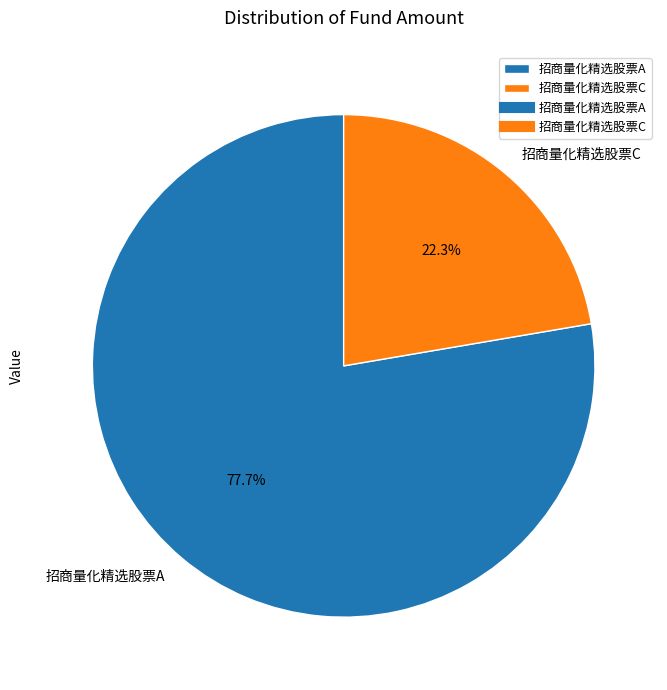

Combined, what portion of the pie is 招商量化精选股票C and 招商量化精选股票A?

100.0%